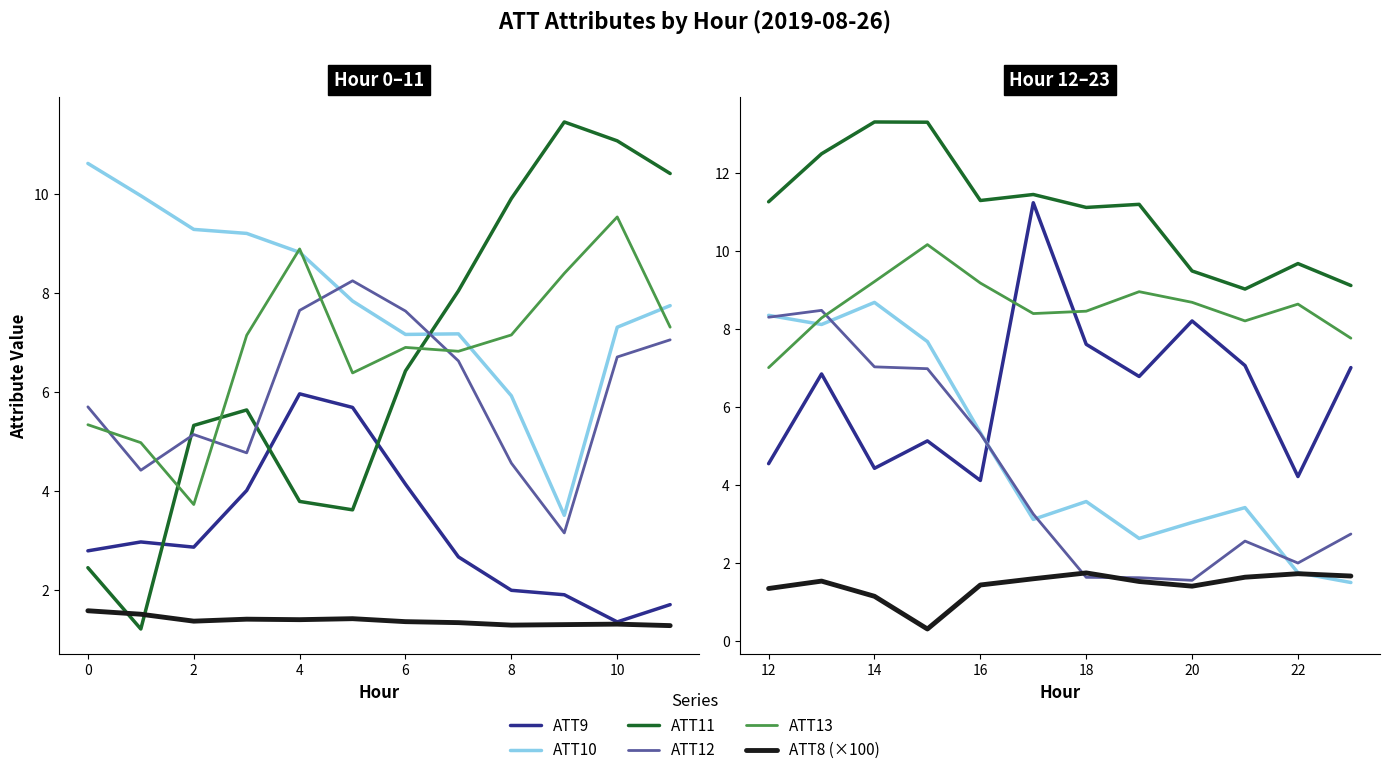

How many data points in ATT8 (×100) are less than 1?

1